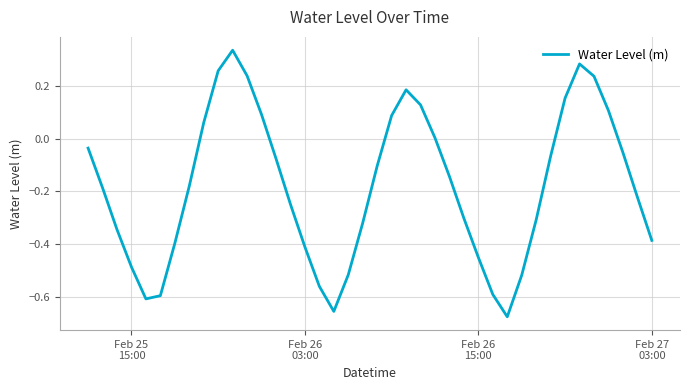

How many distinct data groups are displayed?

1